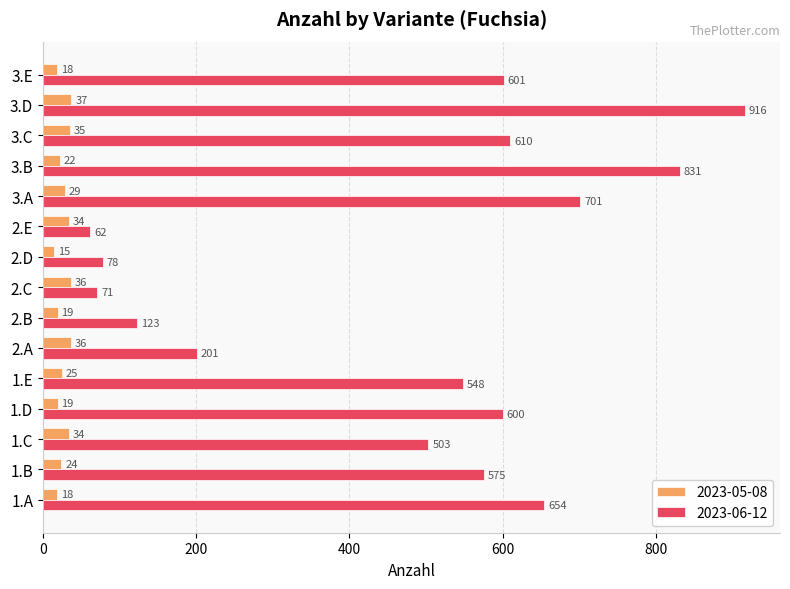

Where is 2023-06-12 nearest to the value 489?

1.C